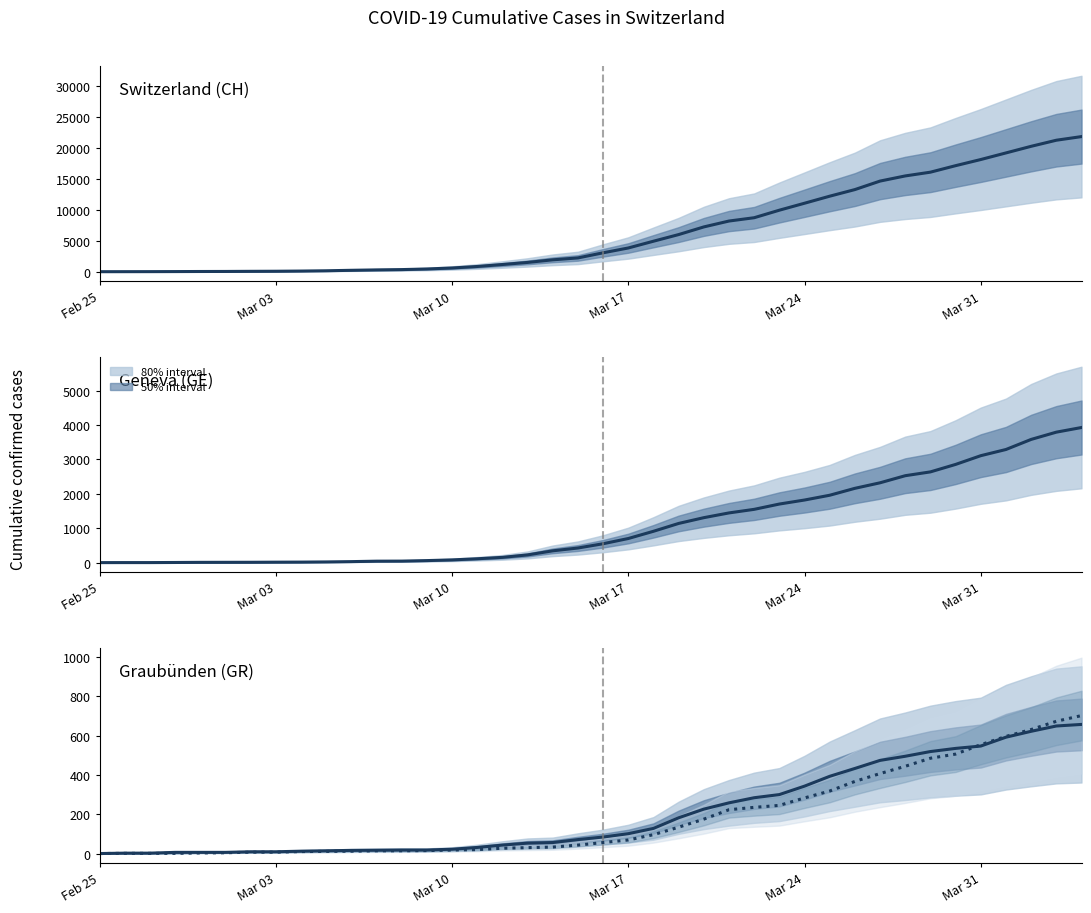

Which label corresponds to the smallest value in the chart?

Feb 25